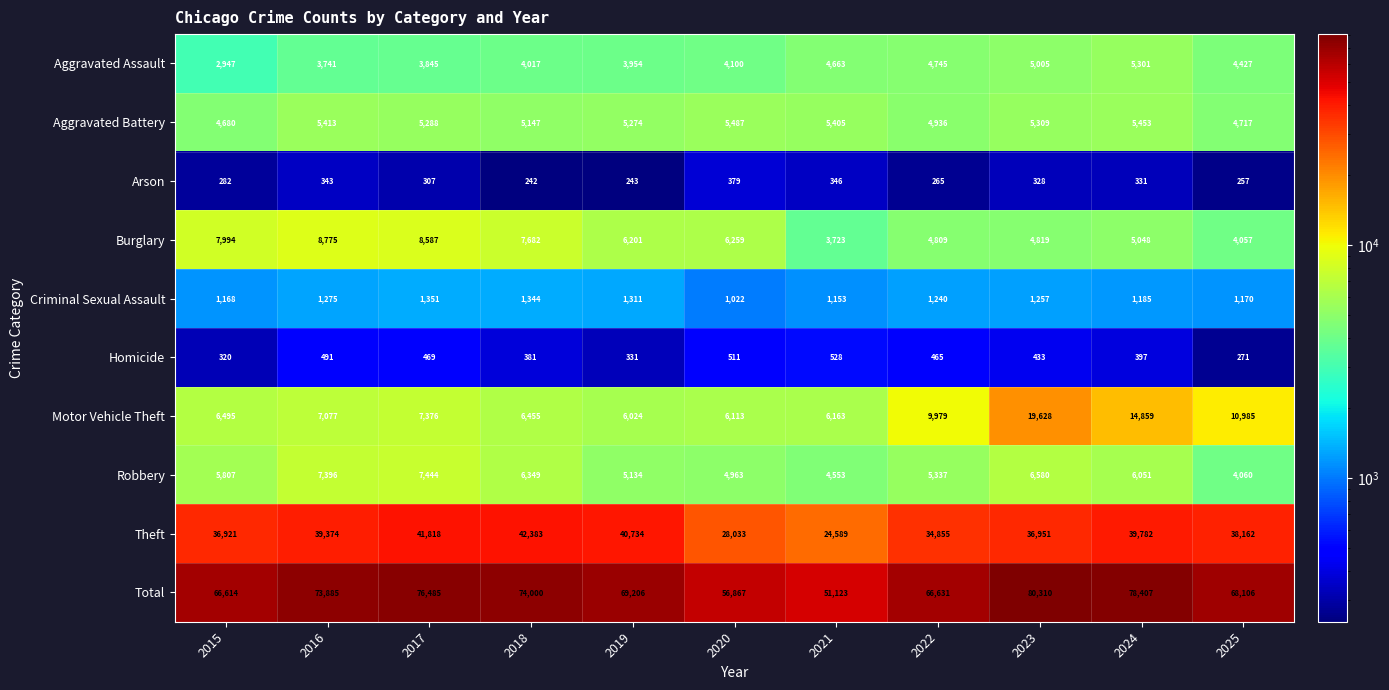

Is the value of Robbery at 2022 greater than the value of Arson at 2022?

Yes